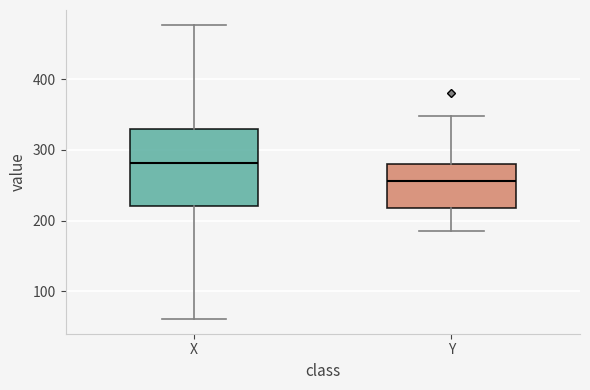

Where is the lower edge of the box for X on the y-axis? The values are not printed on the chart, so give them approximately, as read against the axis.

220